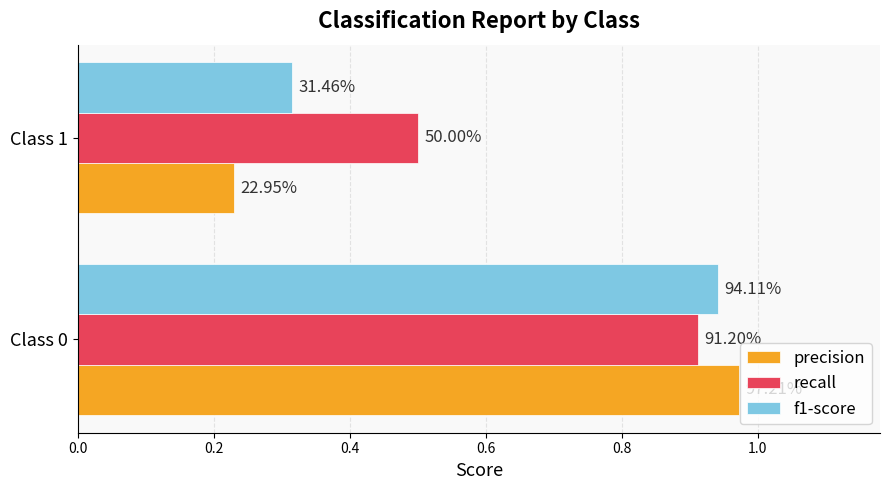

List the series in order of their overall mean, highest first.

recall, f1-score, precision